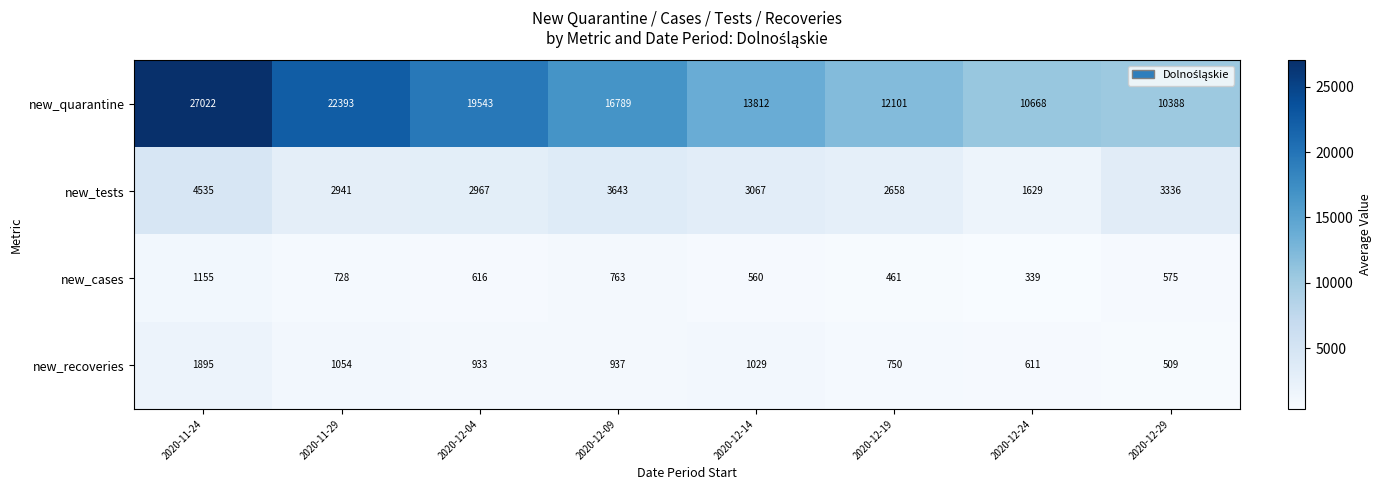

Which series has the largest range (max minus min)?

new_quarantine